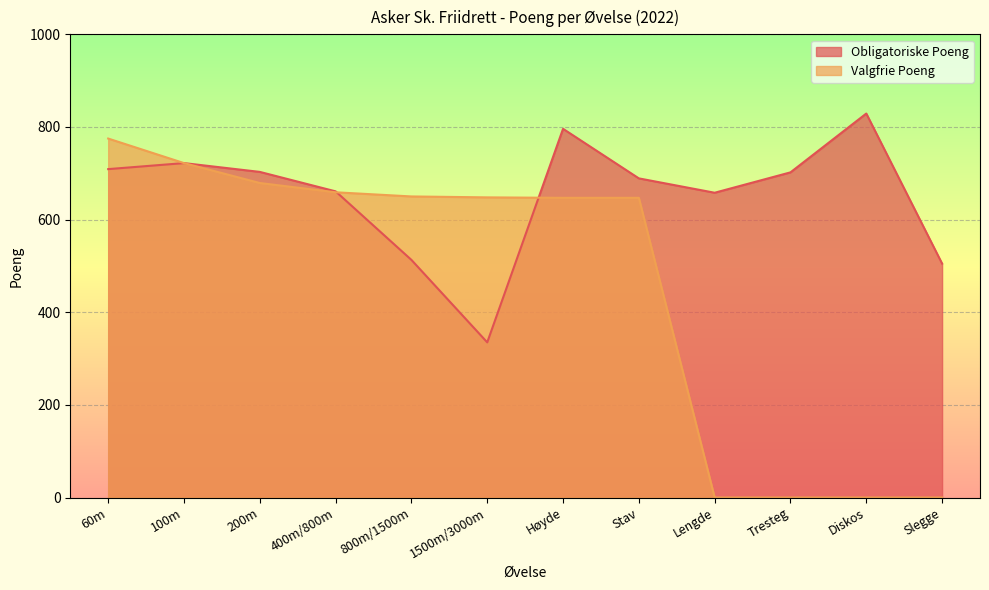

What is the total value across all series at 200m?

1382